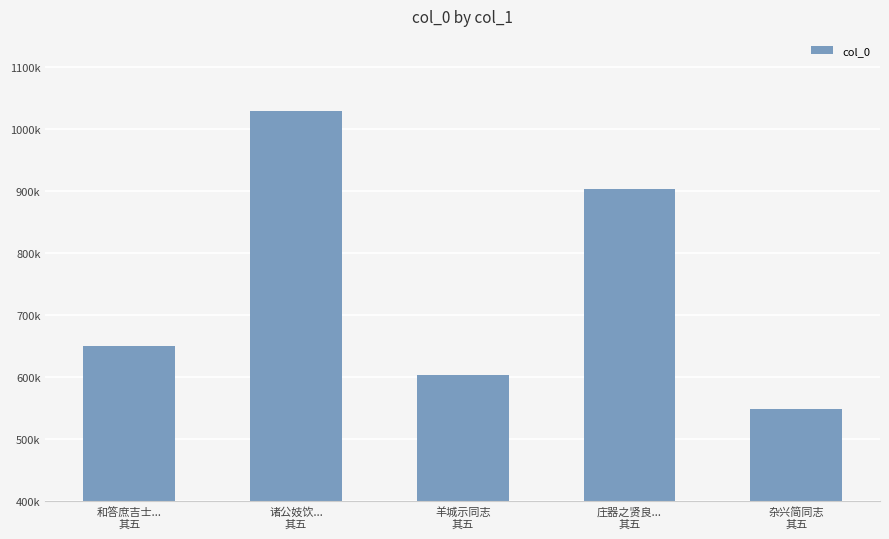

What is the sum of the values at 杂兴简同志
其五 and 和答庶吉士...
其五?

1200034